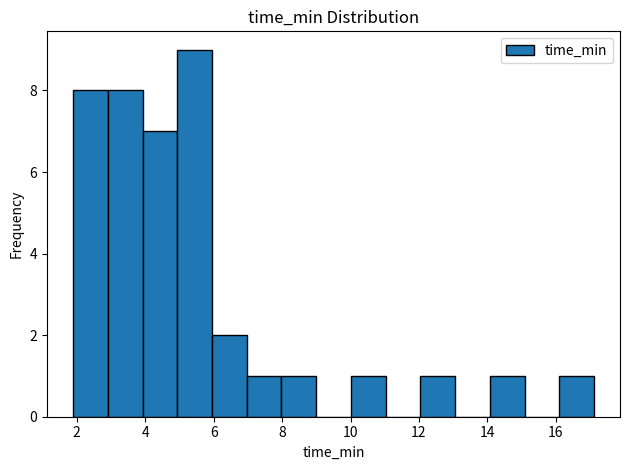

Reading left to right, transcribe this chart: for each bar, give the range it covers on the x-axis and its height. Neither the bar edges nor the heights are printed on the chart, so give them approximately, as read against the axes.

1.8 to 3.0: 8
3.0 to 4.0: 8
4.0 to 5.0: 7
5.0 to 6.0: 9
6.0 to 7.0: 2
7.0 to 8.0: 1
8.0 to 9.0: 1
9.0 to 10.0: 0
10.0 to 11.0: 1
11.0 to 12.0: 0
12.0 to 13.0: 1
13.0 to 14.0: 0
14.0 to 15.0: 1
15.0 to 16.2: 0
16.2 to 17.2: 1